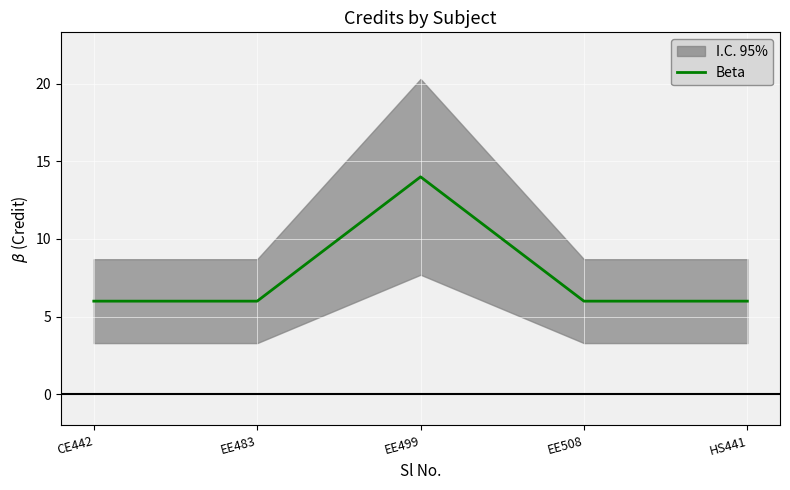

Rank the categories by value from lowest to highest.

CE442, EE483, EE508, HS441, EE499